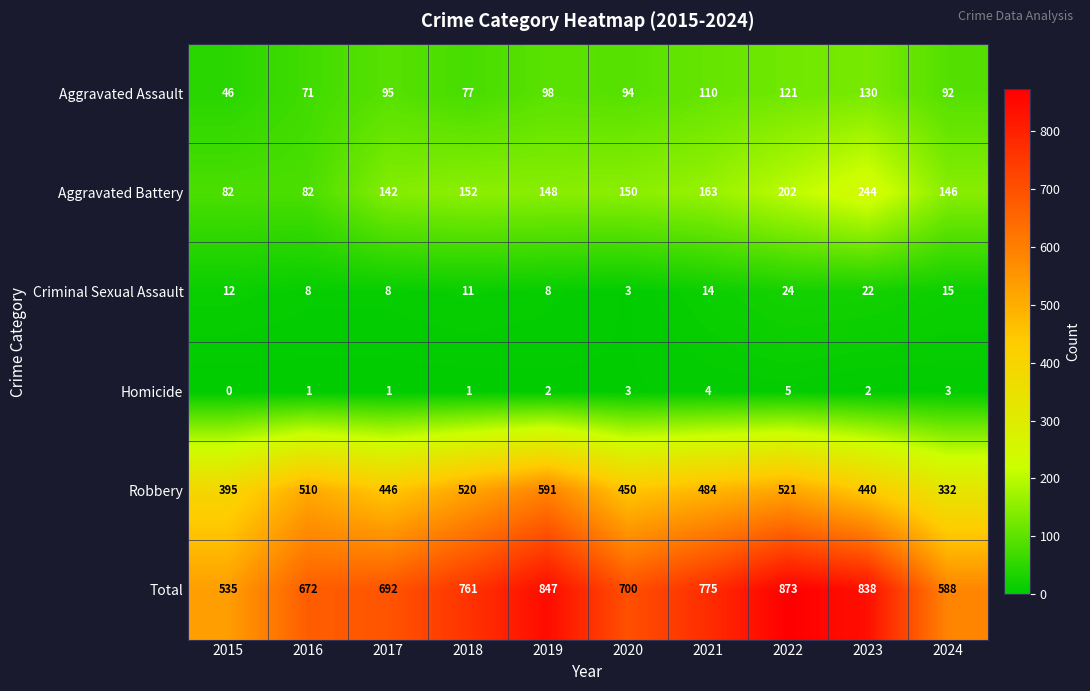

What is the sum of all Aggravated Battery values?

1511